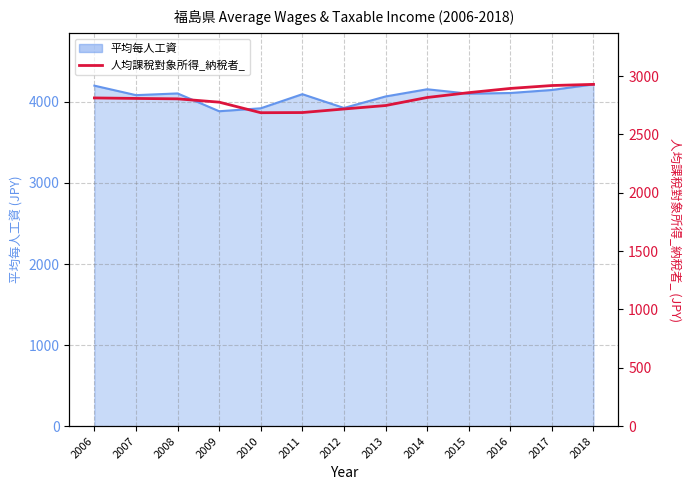

True or false: the data shows 2858.0 at 2015.

True